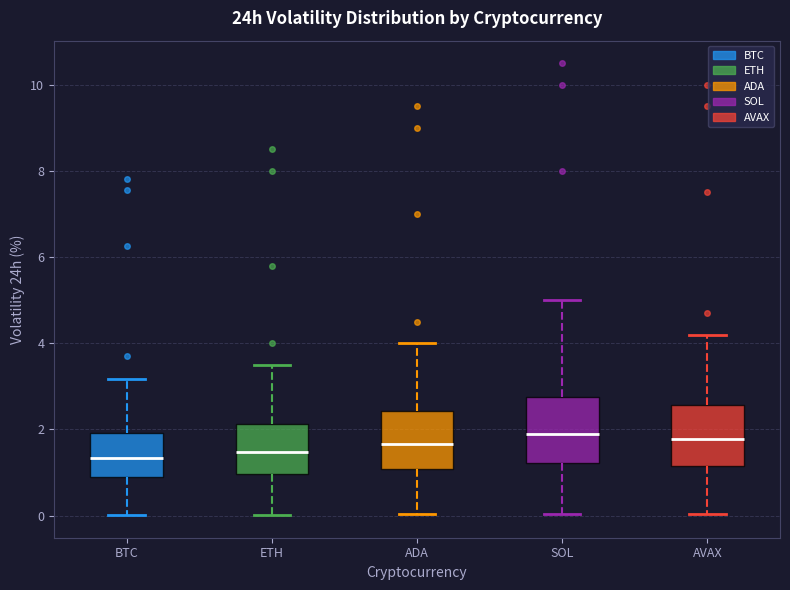

Where does the median line of the box for SOL sit on the y-axis? The values are not printed on the chart, so give them approximately, as read against the axis.

2.0